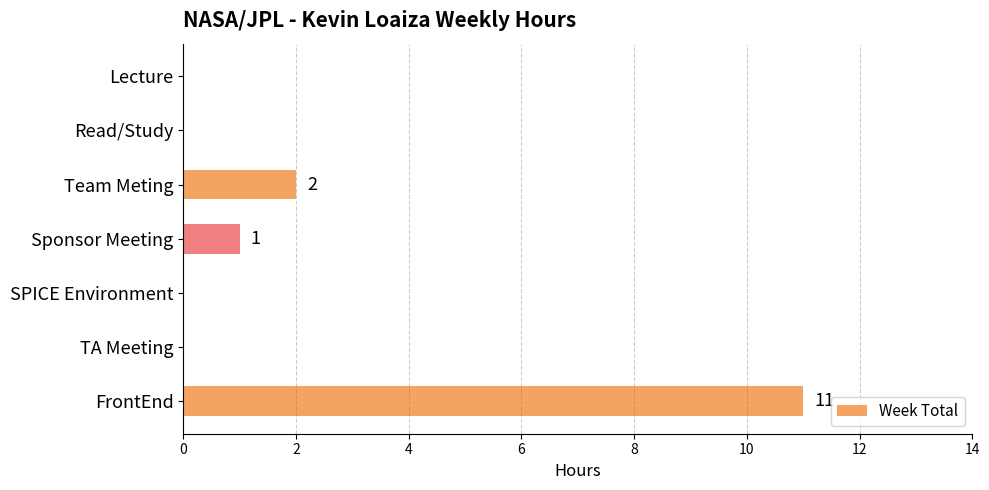

True or false: the data shows 0 at TA Meeting.

True